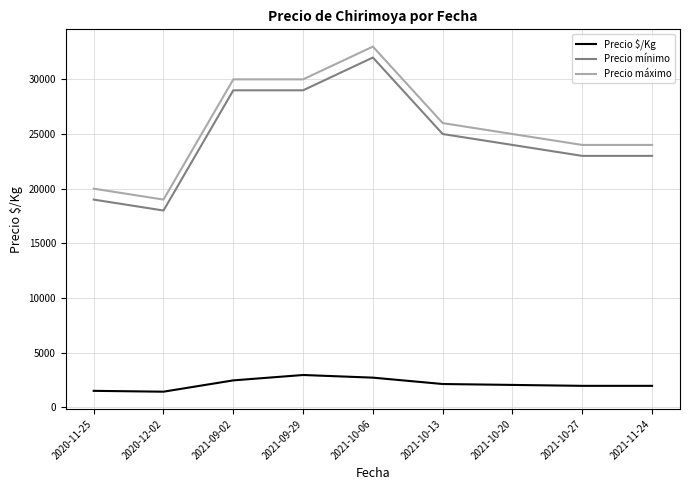

At which label does Precio máximo reach its peak?

2021-10-06